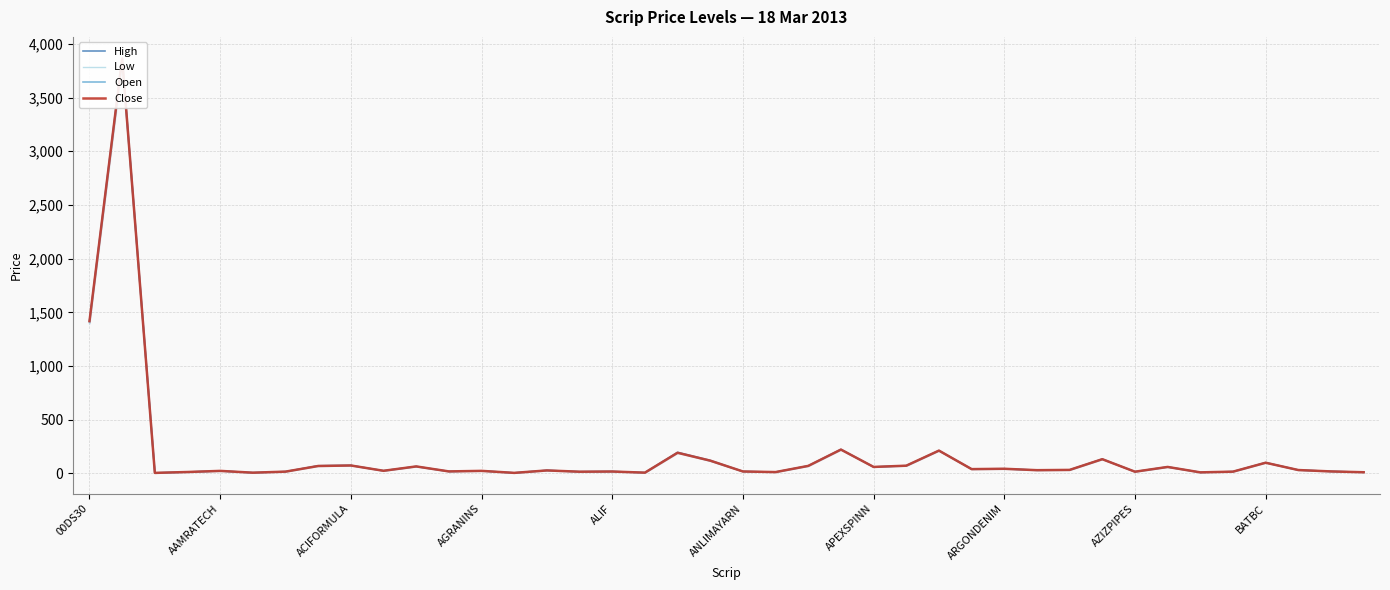

True or false: High and Low intersect in this chart.

False